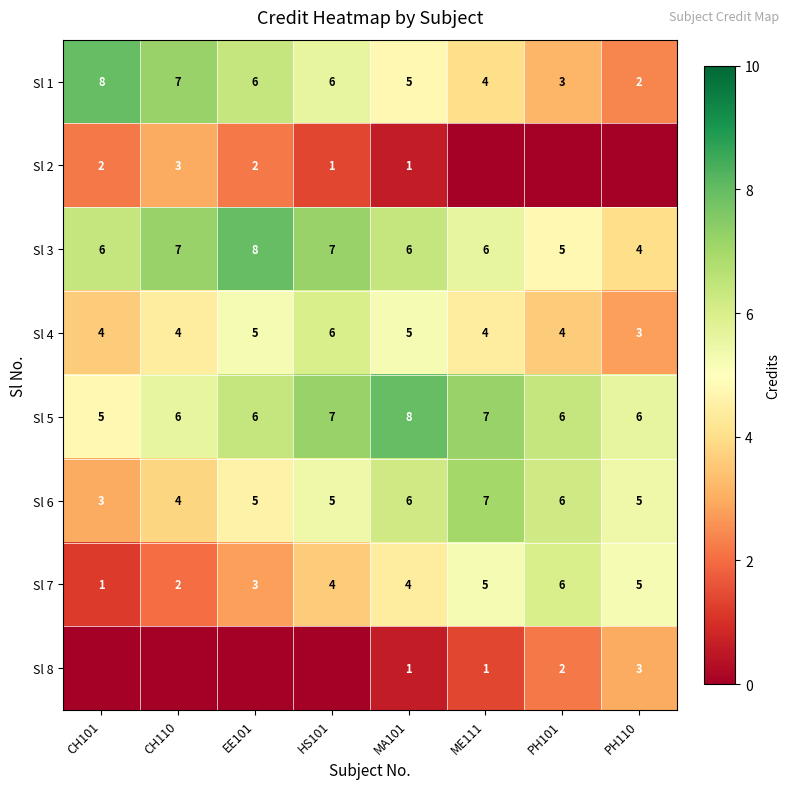

What is the difference between the maximum and minimum values in the Sl 6 series?

4